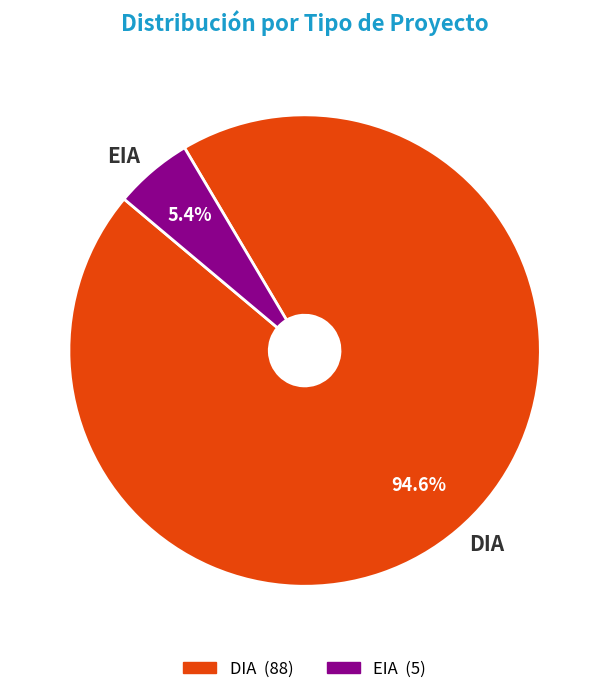

Approximately how many times larger is the value at EIA compared to DIA?

0.1